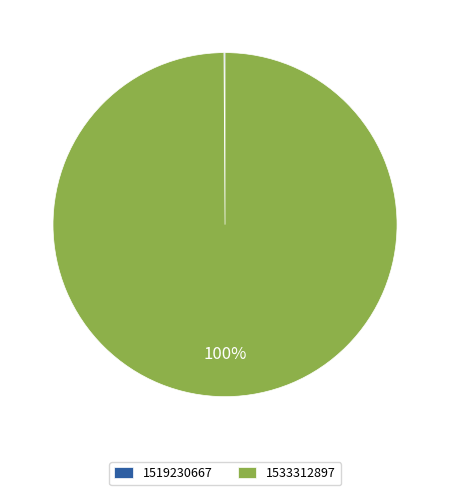

To the nearest percent, what portion does 1533312897 represent?

100%